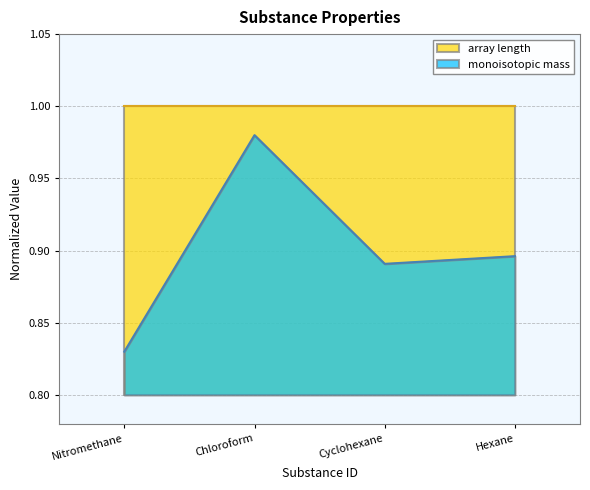

Rank the series by their maximum value, from lowest to highest.

monoisotopic mass, array length